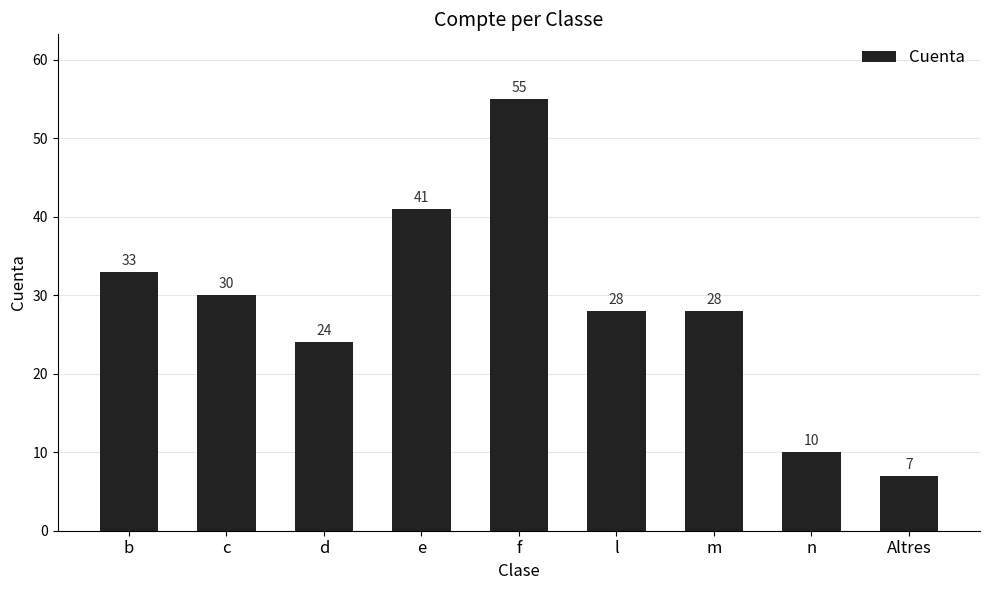

True or false: the data shows 39 at m.

False